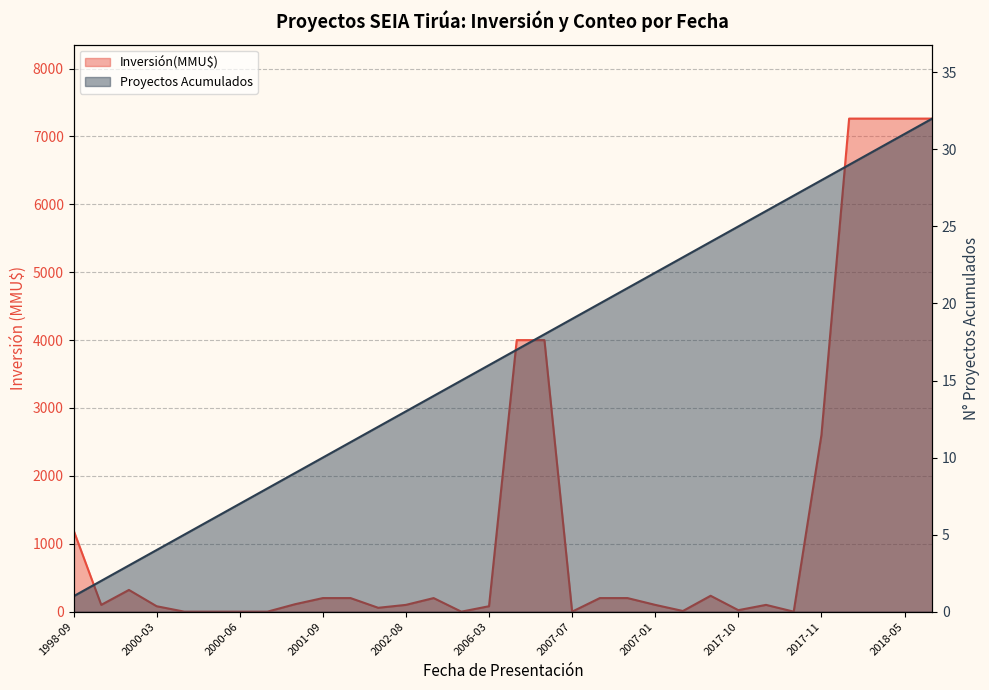

Where is Proyectos Acumulados nearest to the value 16?

2006-03